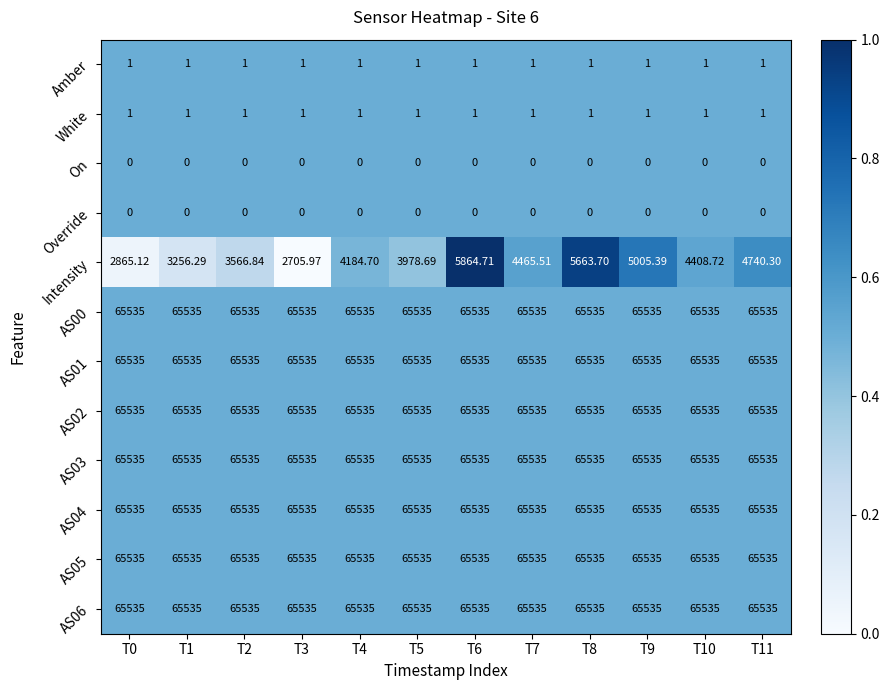

Between T0 and T7, which series saw the biggest shift?

Intensity